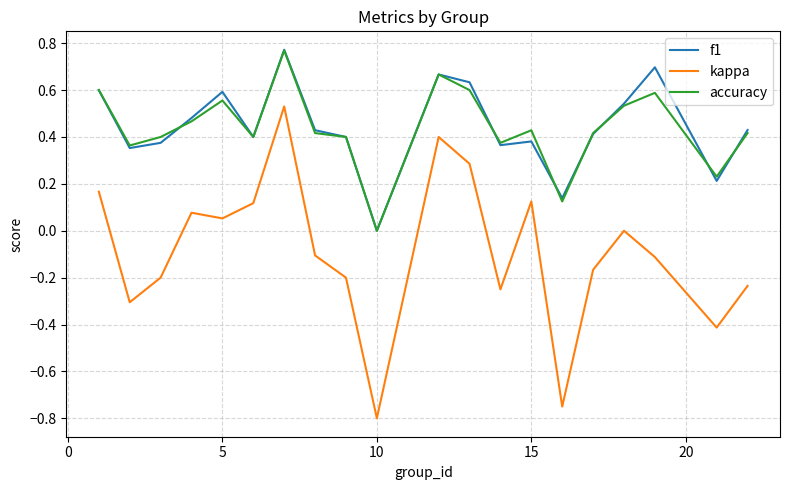

True or false: kappa and f1 cross at least once.

False